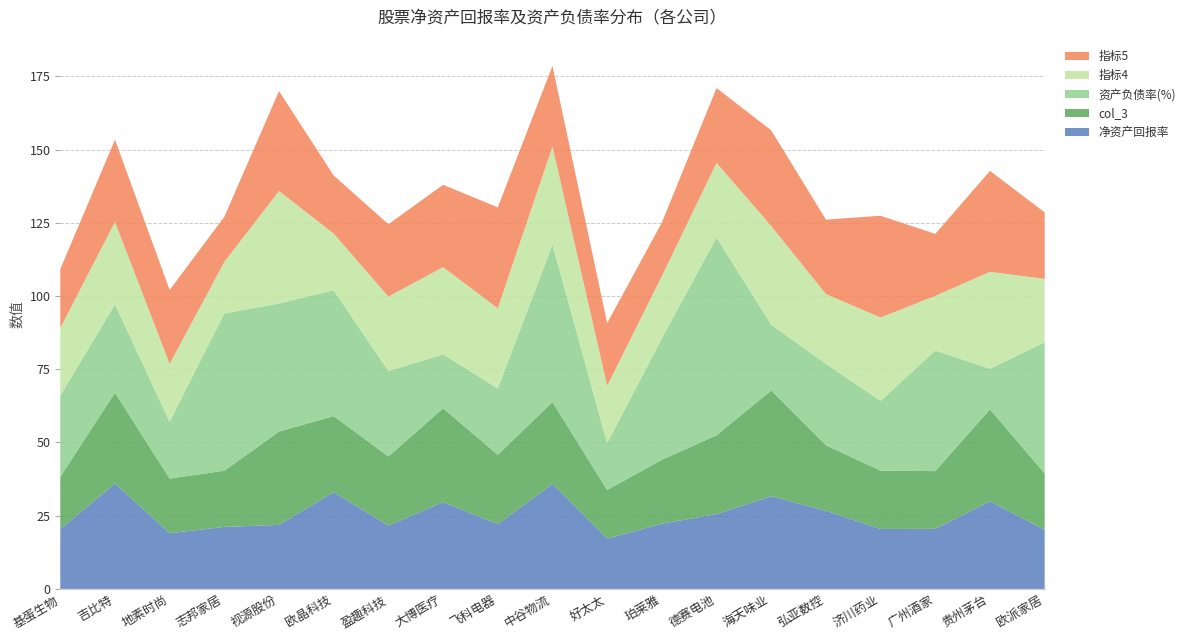

Reading left to right, list all the values displayed in this chart.

净资产回报率: 20.4	36.0	19.0	21.2	21.8	33.0	21.6	29.6	22.1	35.9	17.1	22.2	25.5	31.6	26.7	20.5	20.5	29.9	20.1
col_3: 17.8	31.0	18.7	19.2	31.9	25.9	23.6	32.0	23.7	27.9	16.6	21.8	26.9	36.1	22.4	19.9	19.7	31.4	19.3
资产负债率(%): 27.7	30.1	19.4	53.7	43.7	43.0	29.2	18.4	22.6	53.7	16.0	41.5	67.5	22.4	27.8	23.9	41.2	13.8	44.8
指标4: 23.0	28.1	19.7	17.6	38.4	19.4	25.4	29.8	27.4	33.5	19.6	21.2	25.5	33.7	23.8	28.4	18.6	33.1	21.7
指标5: 20.1	28.1	25.2	15.4	34.1	19.8	24.7	28.1	34.5	27.6	21.4	18.3	25.5	32.7	25.4	34.7	21.2	34.5	22.7